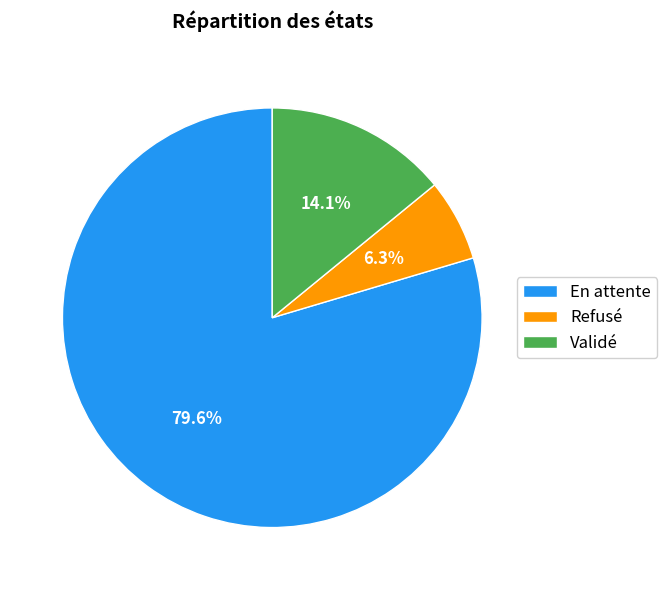

To the nearest percent, what portion does Refusé represent?

6%